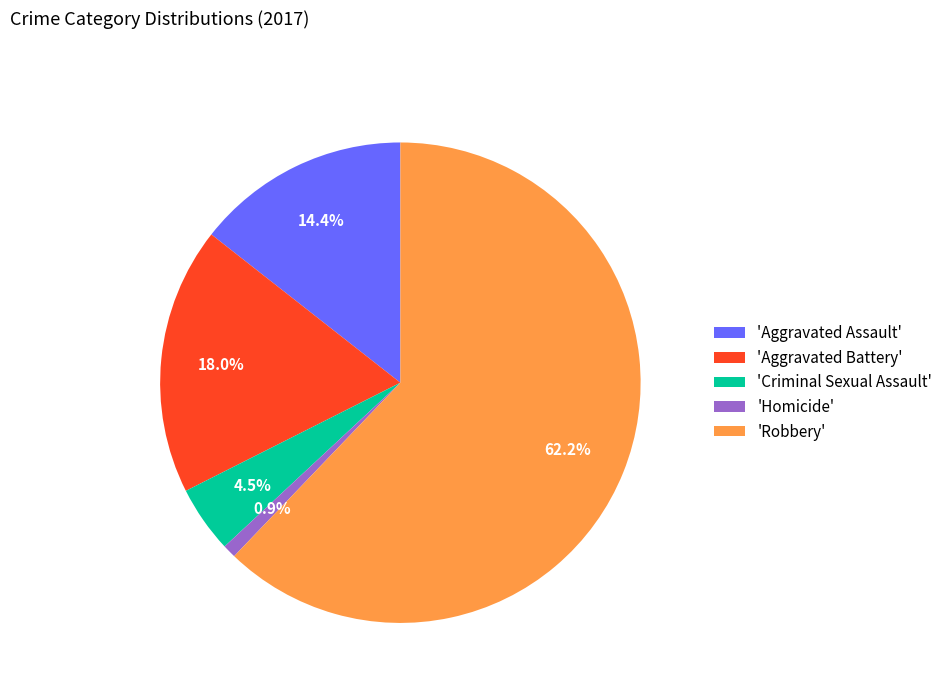

Is the sum of 'Criminal Sexual Assault' and 'Aggravated Assault' greater than half?

No